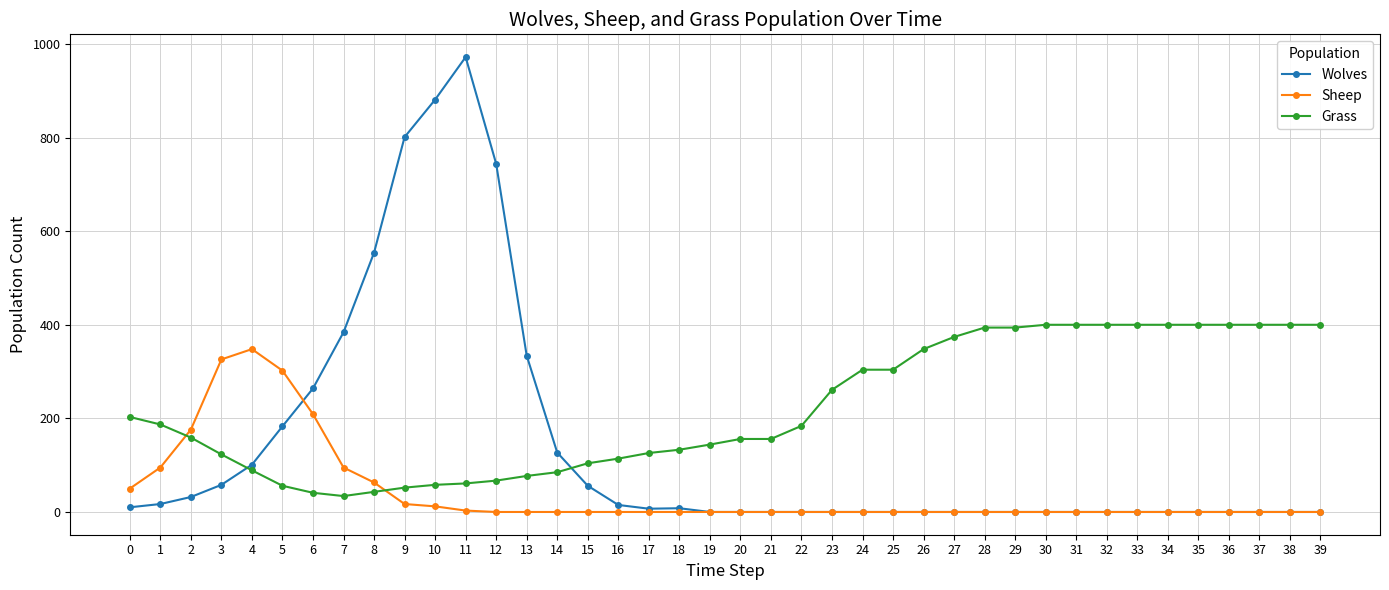

What is the difference between the maximum and second lowest values in the Sheep series?

348